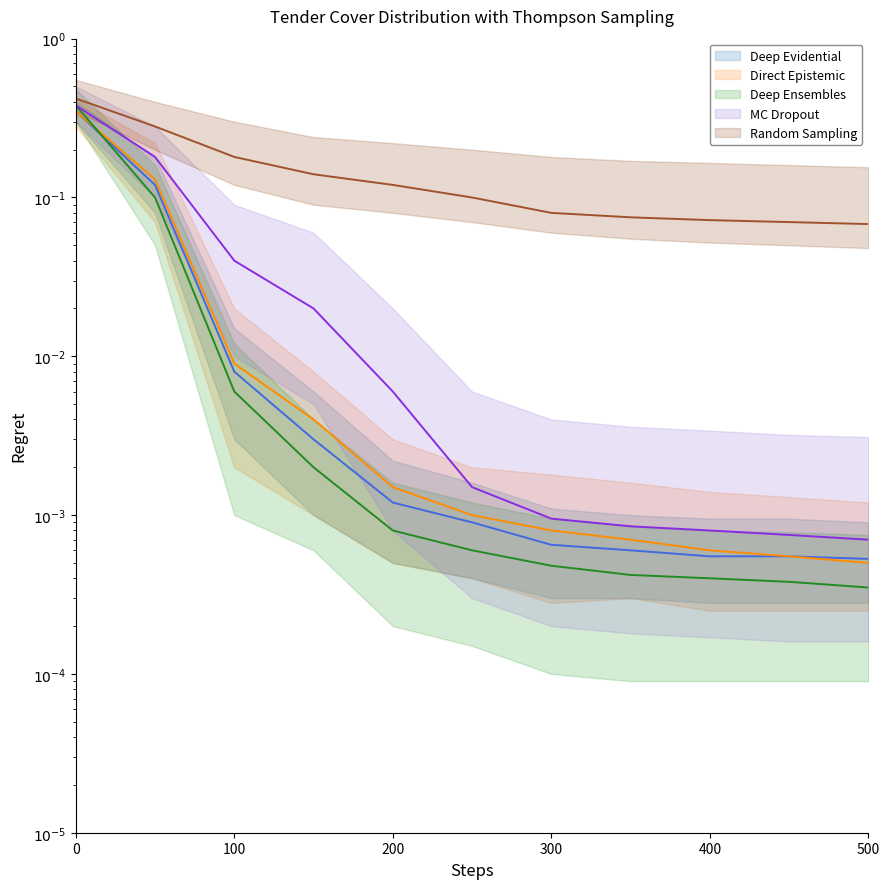

Reading right to left, transcribe all the data shown in this chart.

Deep Evidential: 0.0	0.0	0.0	0.0	0.0	0.0	0.0	0.0	0.0	0.1	0.3
Direct Epistemic: 0.0	0.0	0.0	0.0	0.0	0.0	0.0	0.0	0.0	0.1	0.3
Deep Ensembles: 0.0	0.0	0.0	0.0	0.0	0.0	0.0	0.0	0.0	0.1	0.4
MC Dropout: 0.0	0.0	0.0	0.0	0.0	0.0	0.0	0.0	0.0	0.2	0.4
Random Sampling: 0.1	0.1	0.1	0.1	0.1	0.1	0.1	0.1	0.2	0.3	0.4